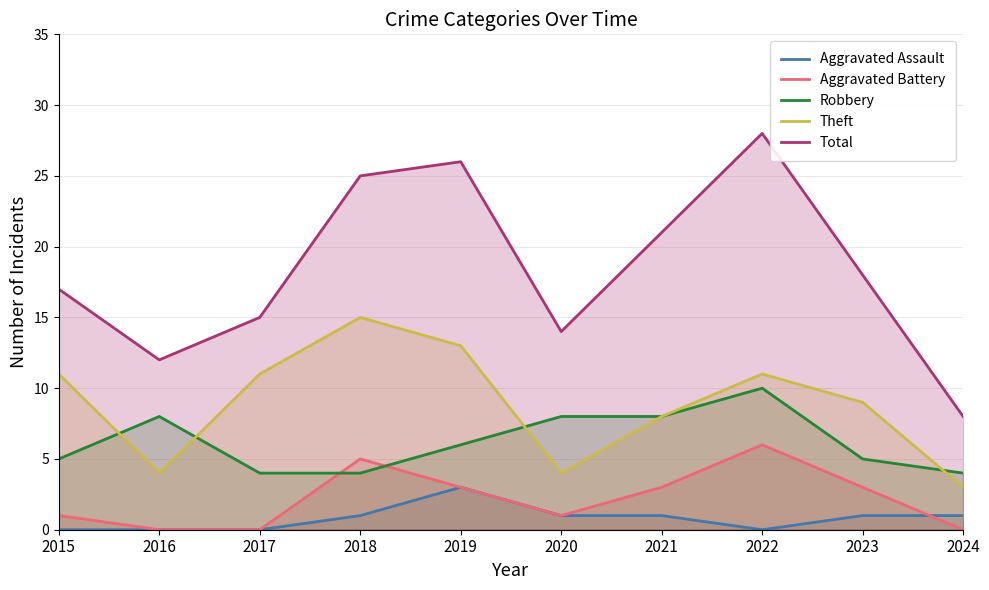

At which category does the chart reach its peak across all series?

2022